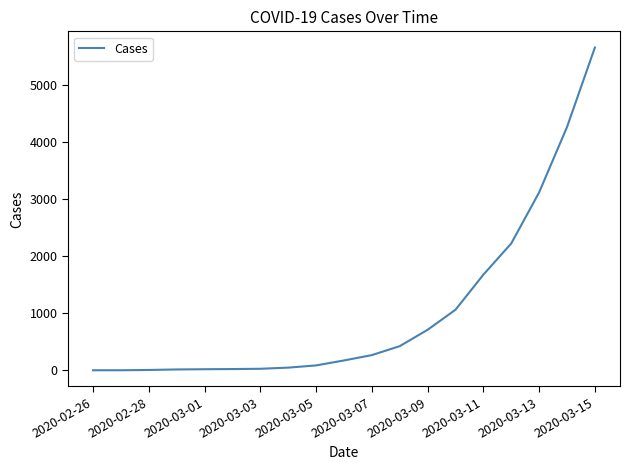

What is the greatest value displayed?

5664